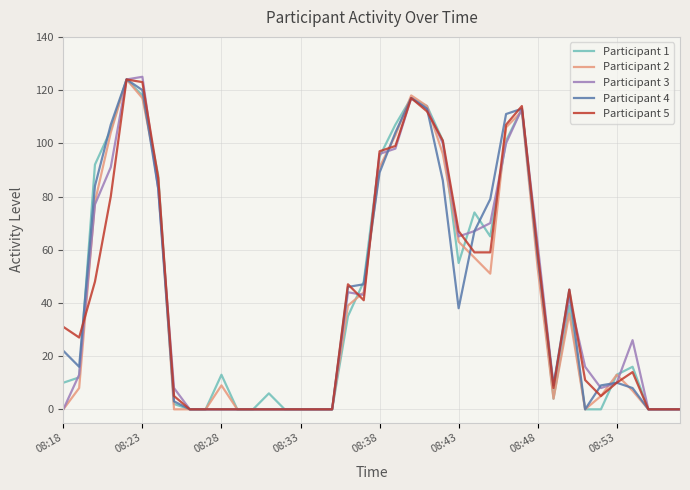

What is the maximum value shown in the chart?

125